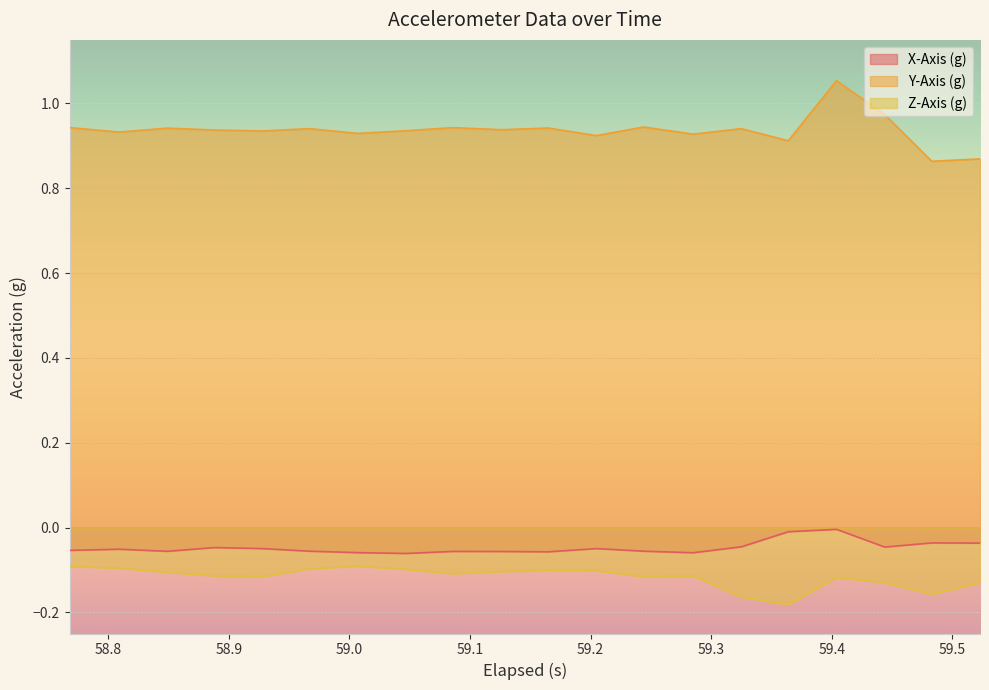

Which series has the largest total across all categories?

Y-Axis (g)